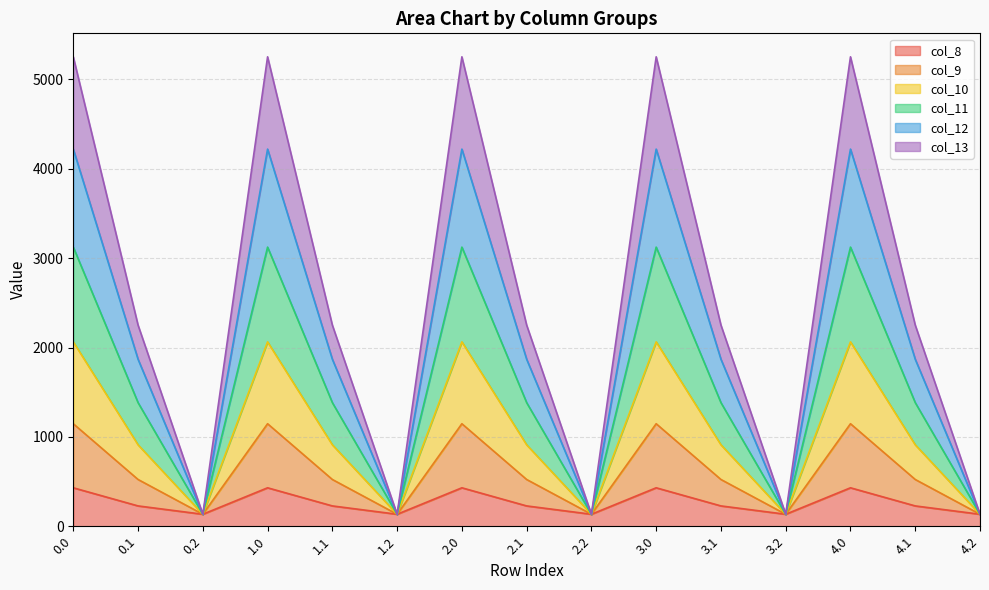

What is the total value across all series at 3.1?

2251.2